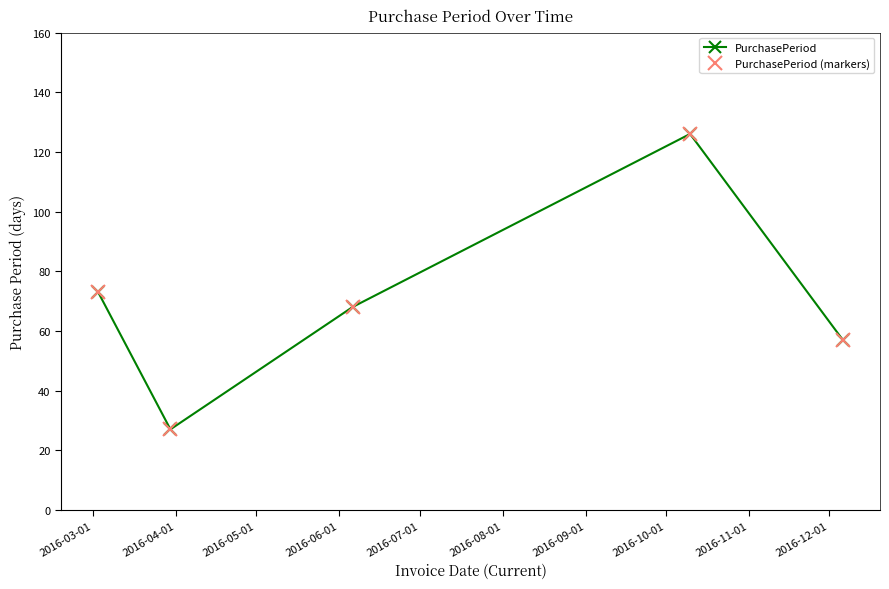

Is this an area chart (filled region under the line)?

No